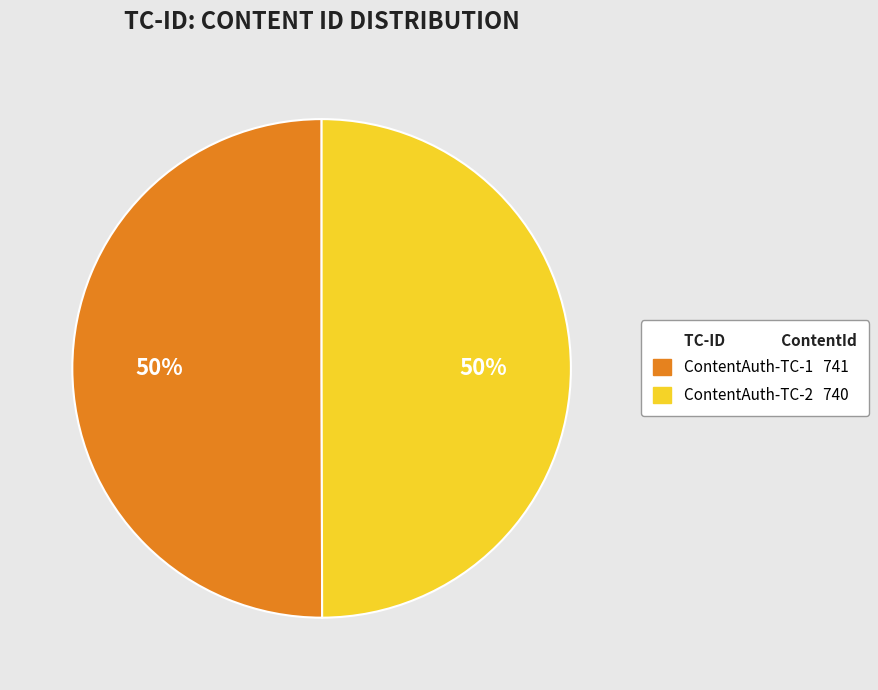

To the nearest percent, what is the average slice percentage?

50%